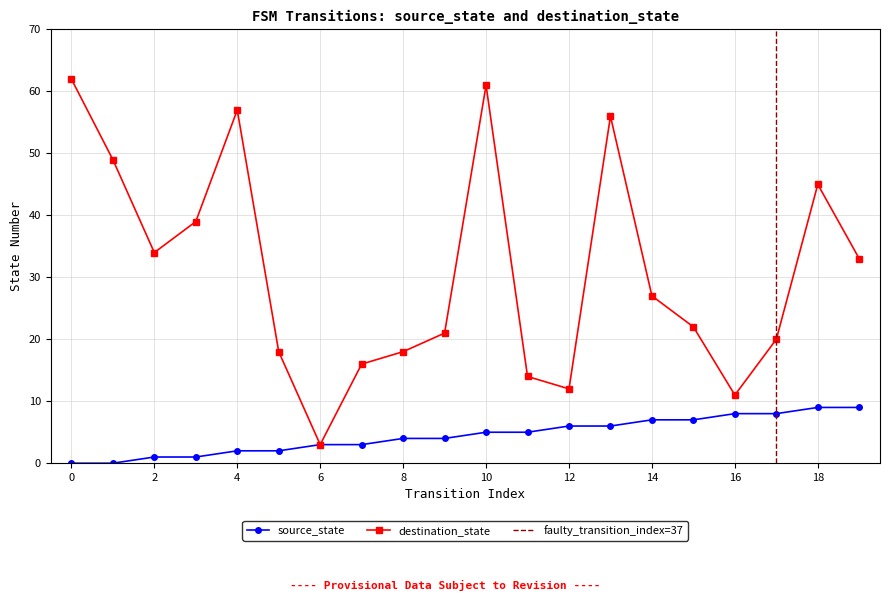

Which has a higher value, 7 or 8?

8